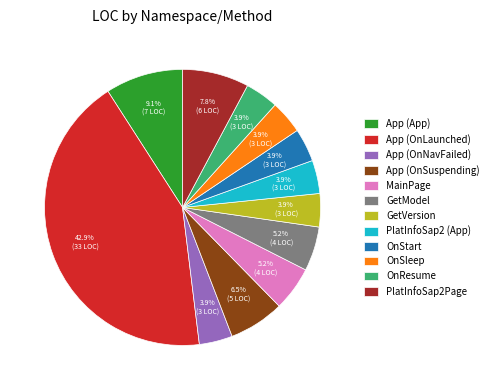

To the nearest percent, what is the average slice percentage?

8%